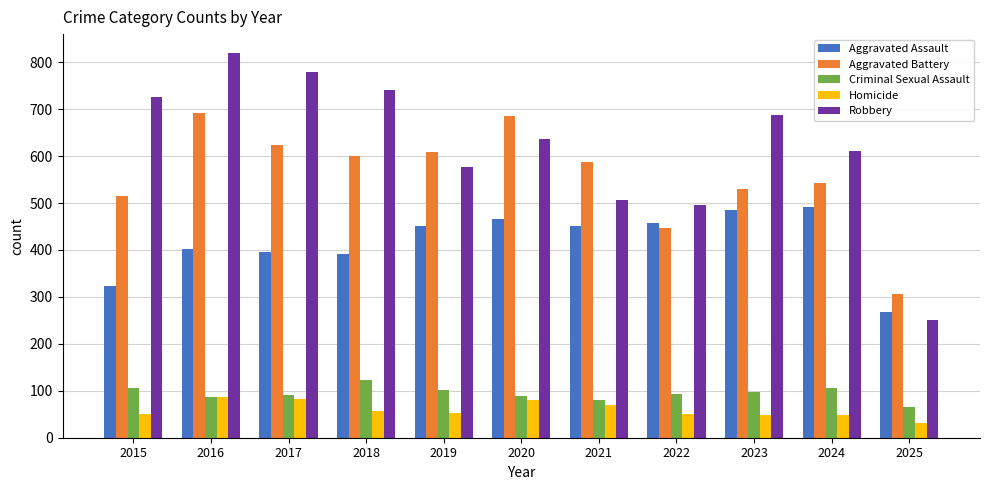

What is the value of the Aggravated Assault bar at the 8th from the left?

458